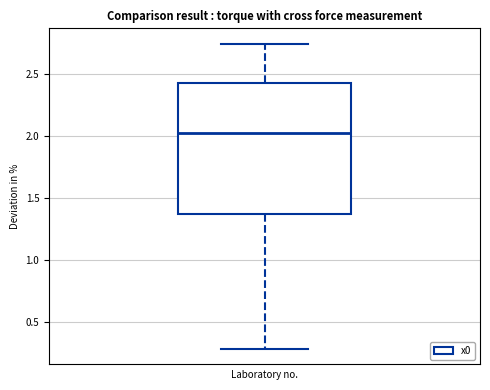

Read this box plot against the y-axis: the position of the median line, the range covered by the box, and the ends of both whiskers. The values are not printed on the chart, so give them approximately, as read against the axis.

median 2.00, box 1.35 to 2.40, whiskers 0.30 to 2.75